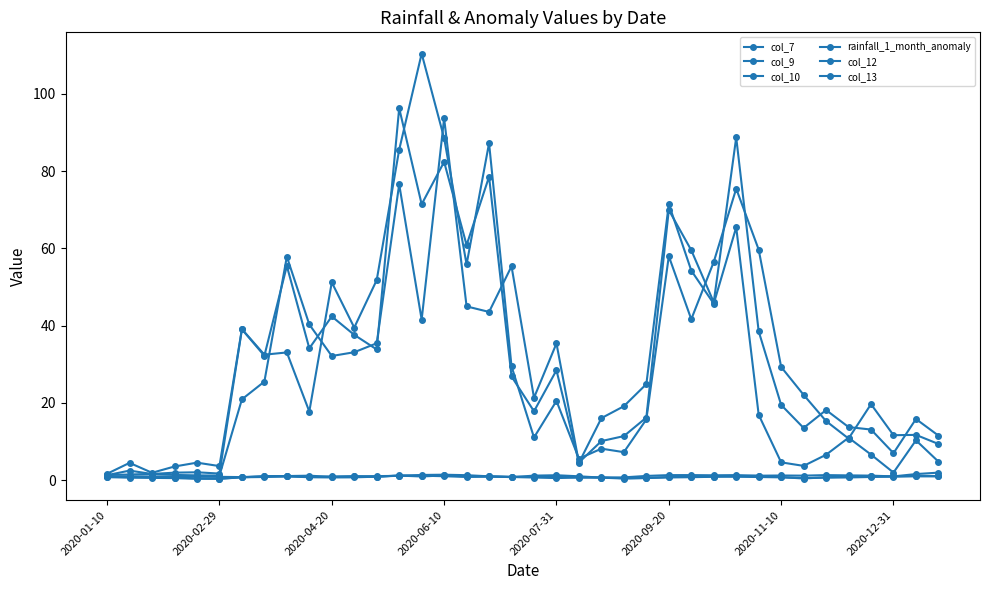

Count the number of data series in this chart.

6